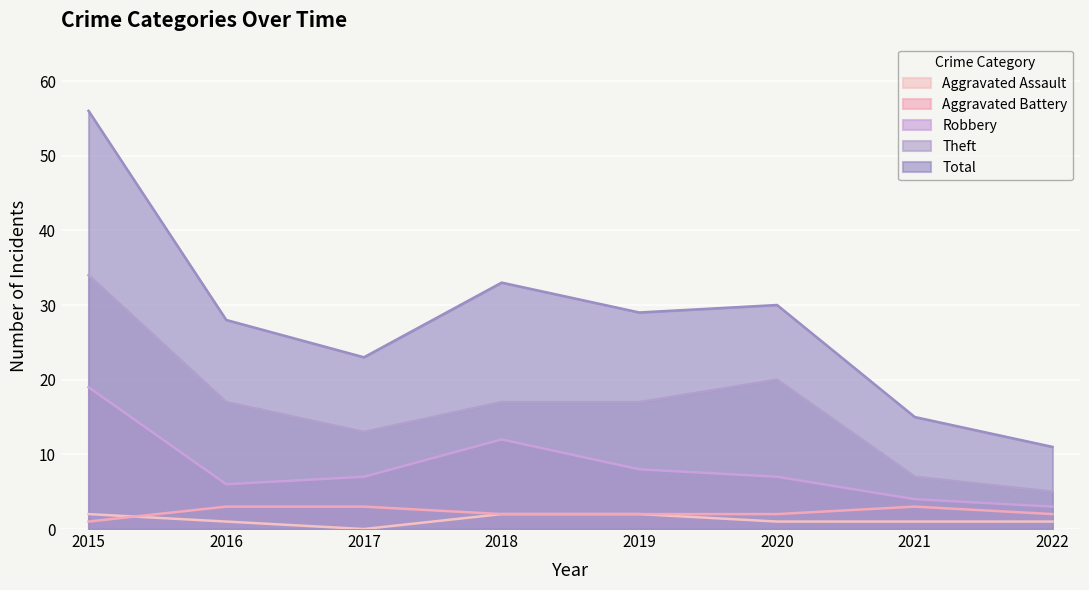

What is the approximate value of Robbery at 2020, to the nearest 5?

5